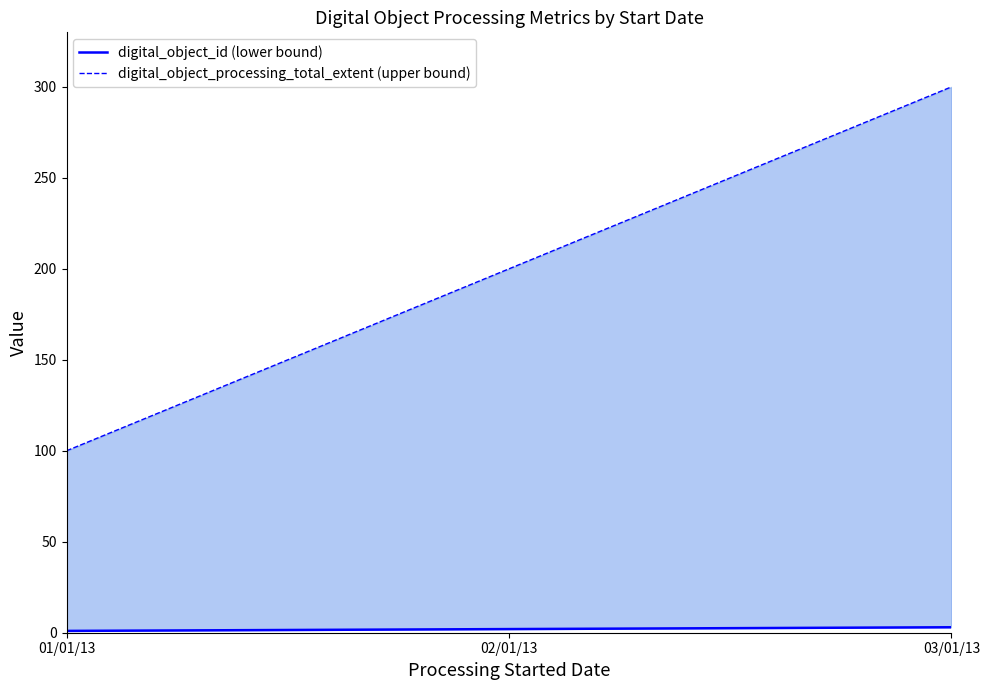

At 03/01/13, list the series in order from largest to smallest.

digital_object_processing_total_extent (upper bound), digital_object_id (lower bound)